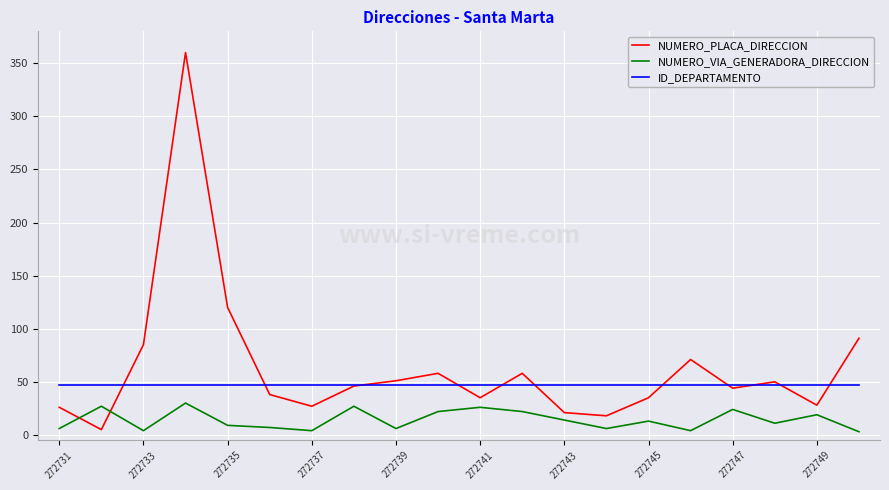

What is the minimum value shown in the chart?

3